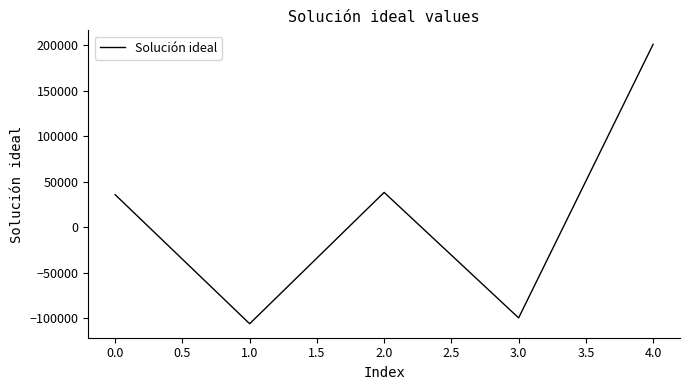

Reading left to right, list all the values displayed in this chart.

35864.2	-105971.5	38367.6	-99532.9	201096.1